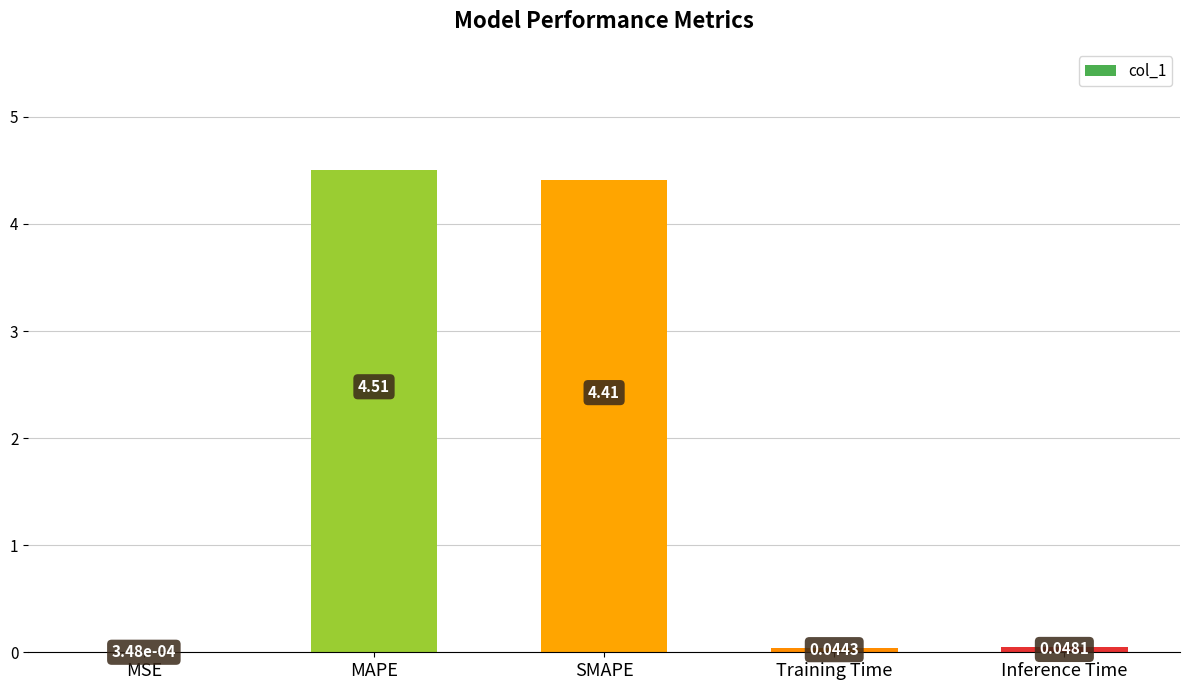

Which category has the highest value across all series?

MAPE